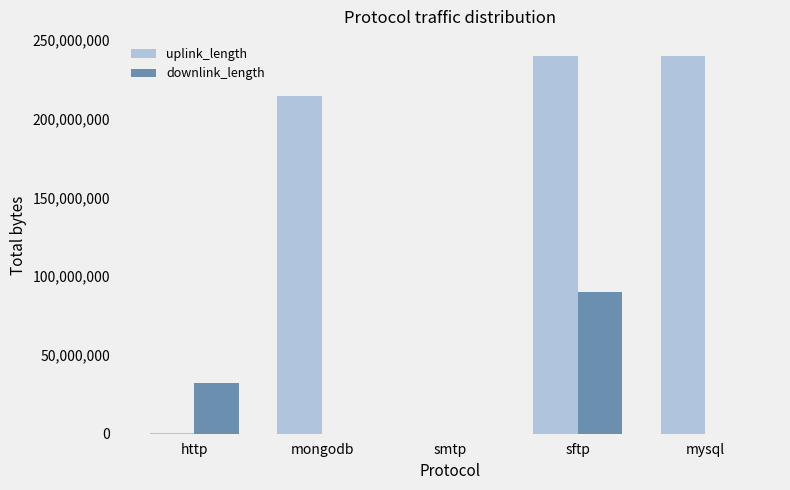

What value does the downlink_length series have at http, to the nearest 100?

32088300